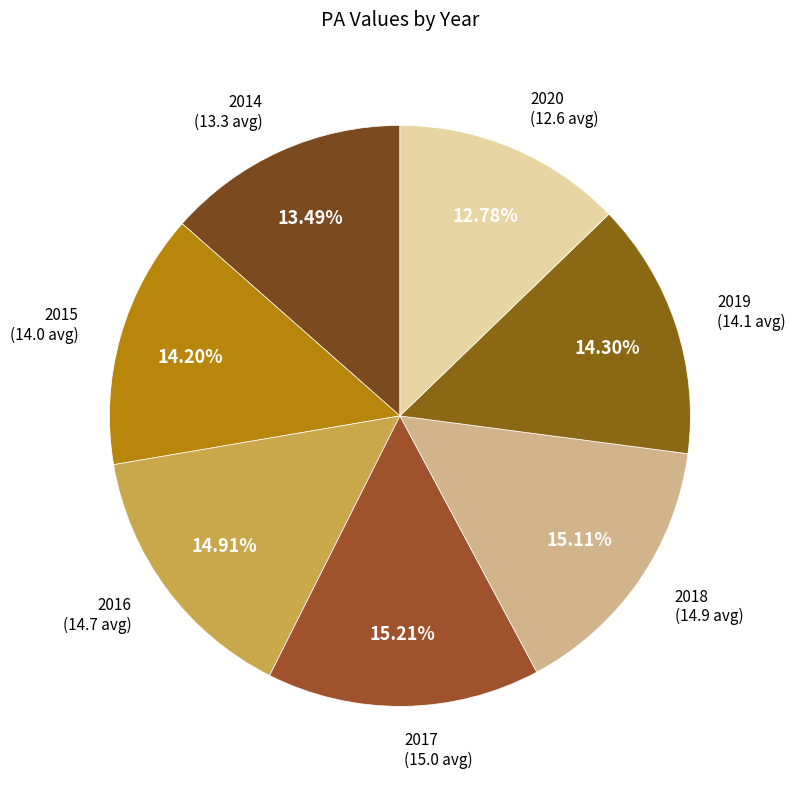

To the nearest percent, what is the average slice percentage?

14%